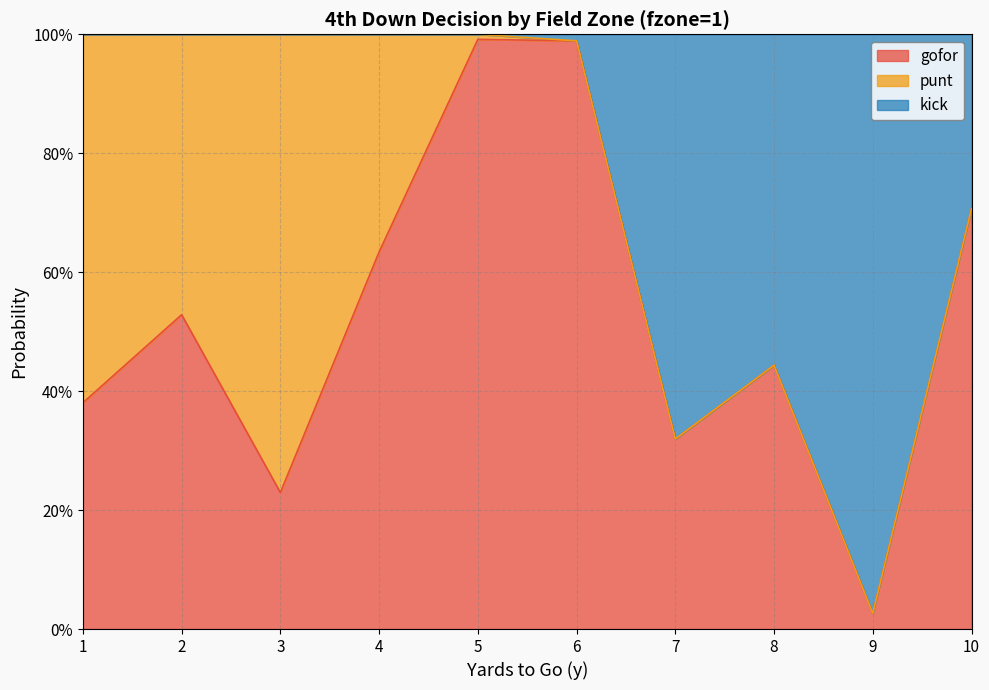

What are all the series names shown in the legend?

gofor, punt, kick